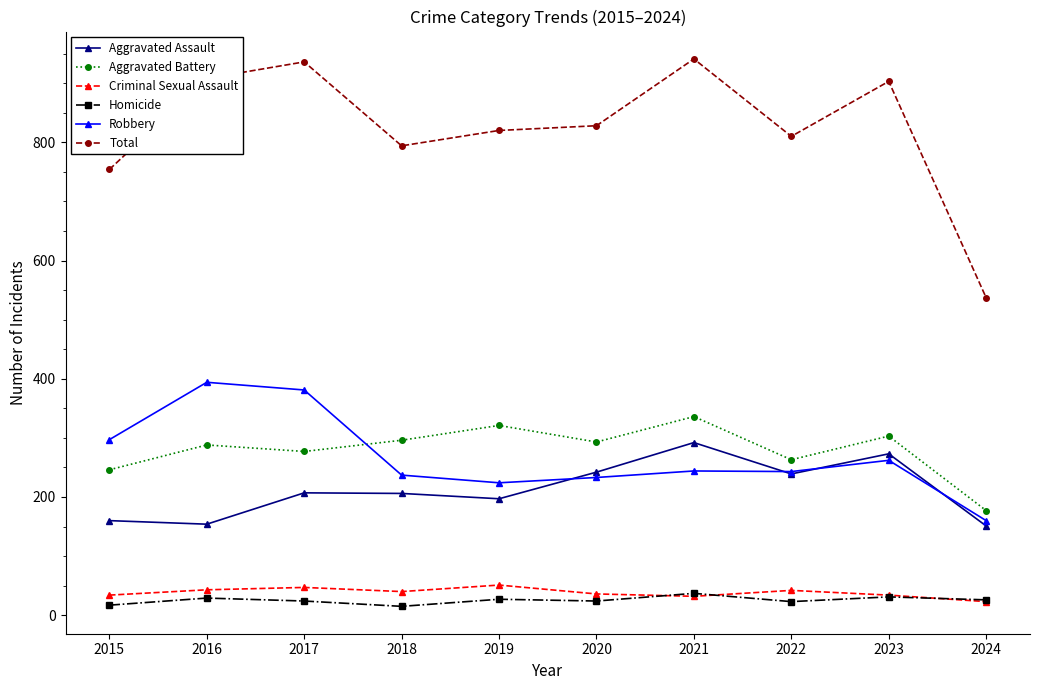

Between 2017 and 2022, which series saw the biggest shift?

Robbery